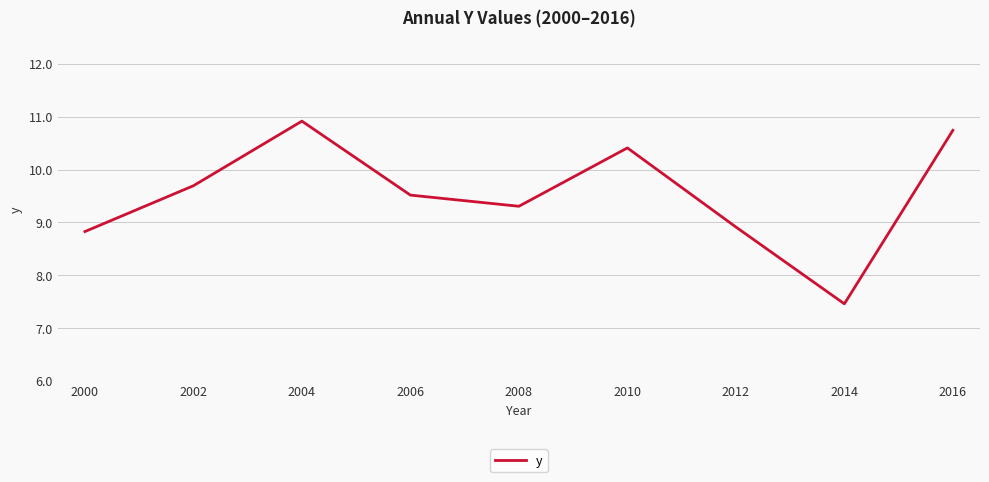

List the labels in order of value, smallest first.

2014, 2000, 2012, 2008, 2006, 2002, 2010, 2016, 2004